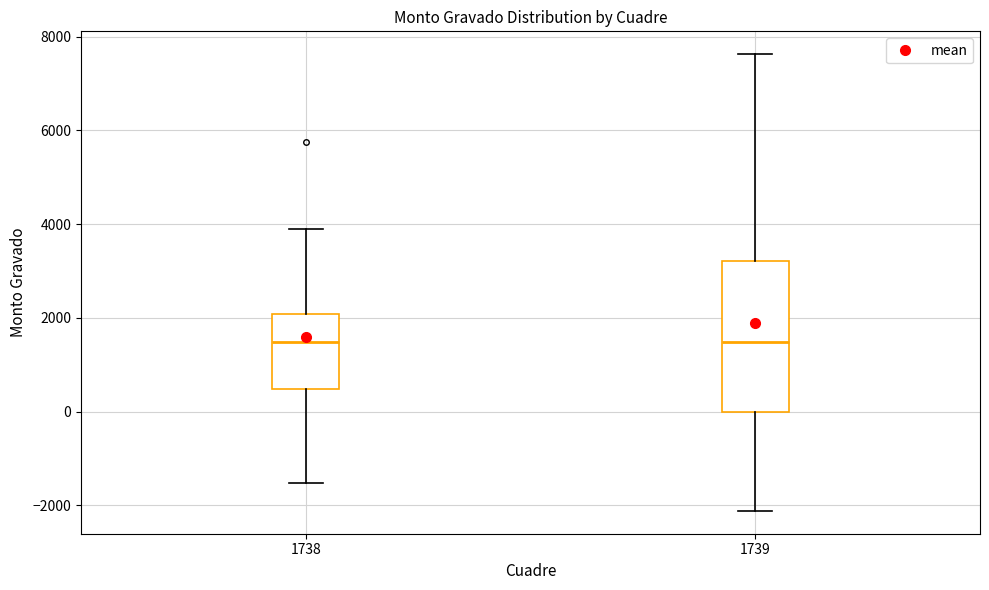

Which box is the tallest, from its lower edge to its upper edge?

1739